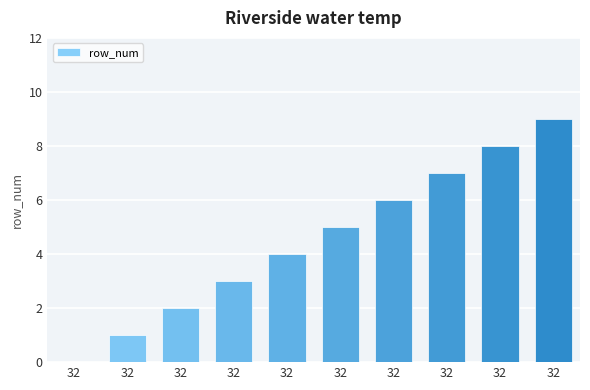

How many positive values are there?

9